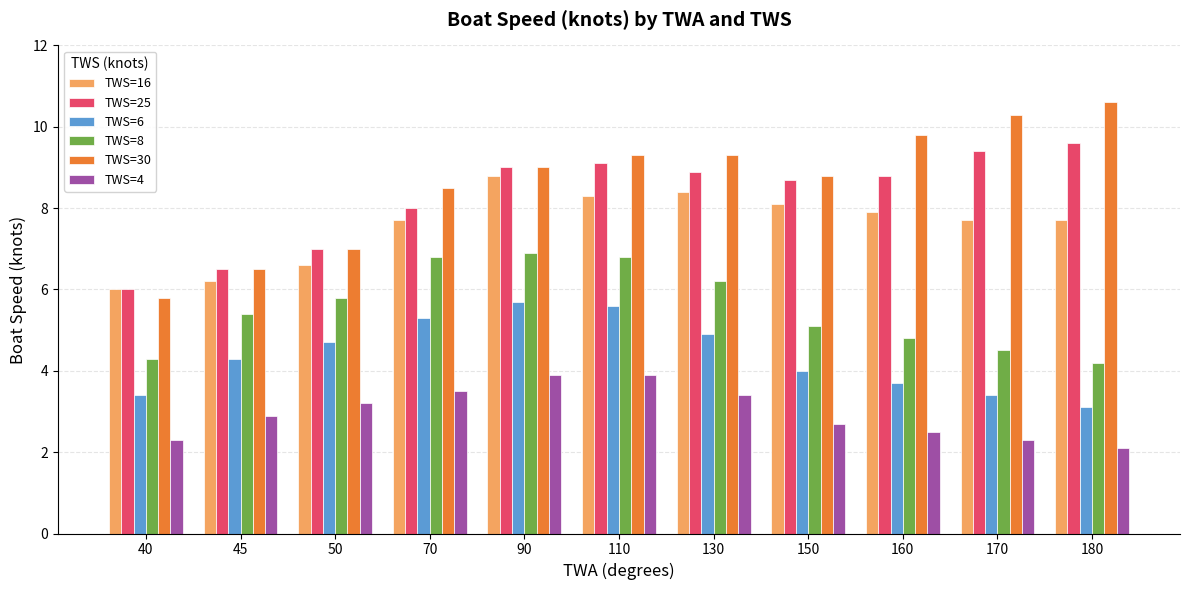

What is the approximate value of TWS=8 at 150?

5.1